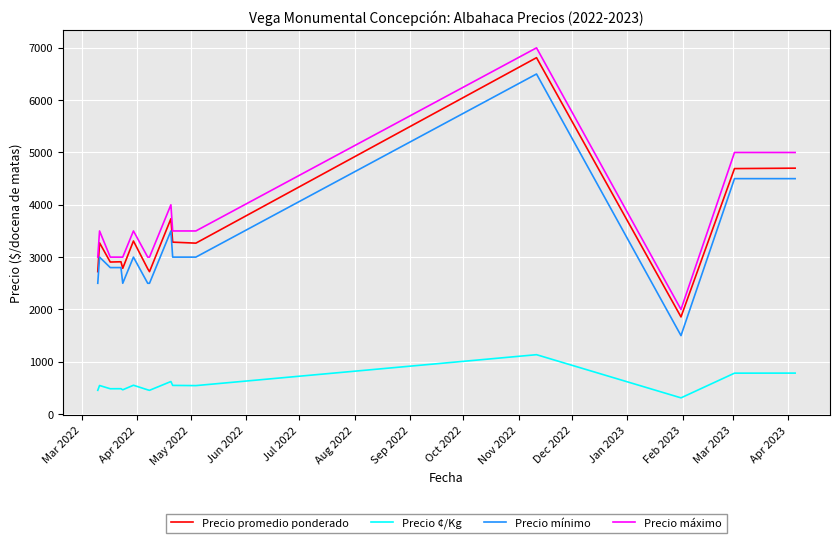

How many values in the Precio máximo series are below 3500?

7